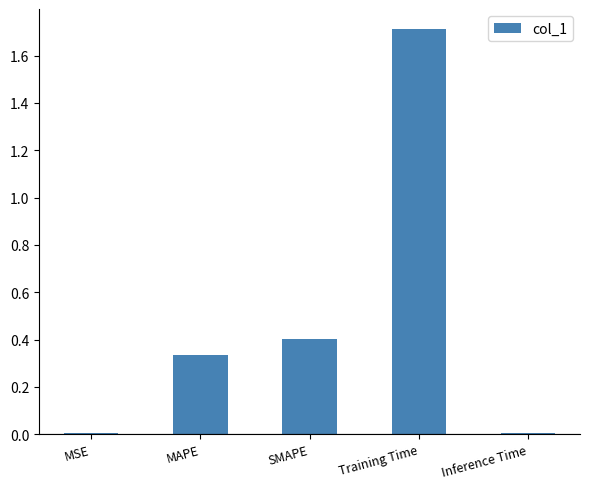

What is the change in value from MAPE to SMAPE?

+0.1